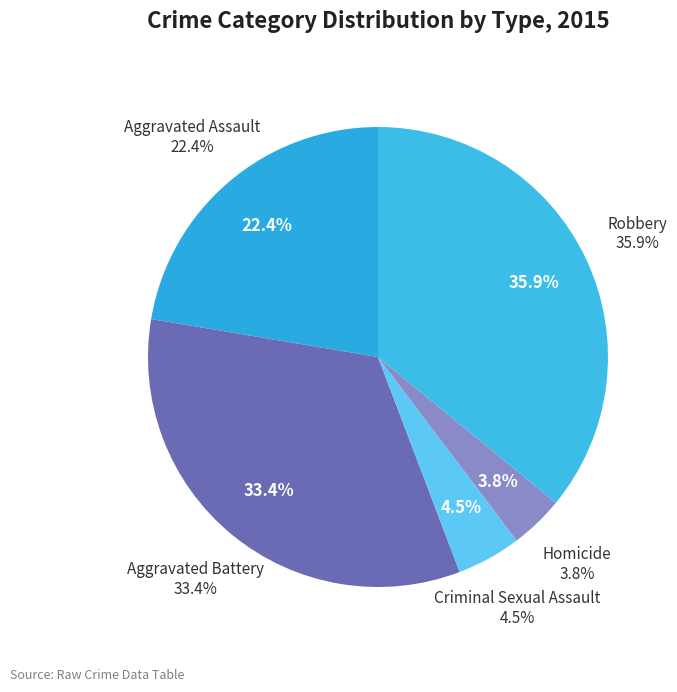

To the nearest percent, what is the difference between the Aggravated Assault and Criminal Sexual Assault slice percentages?

18%